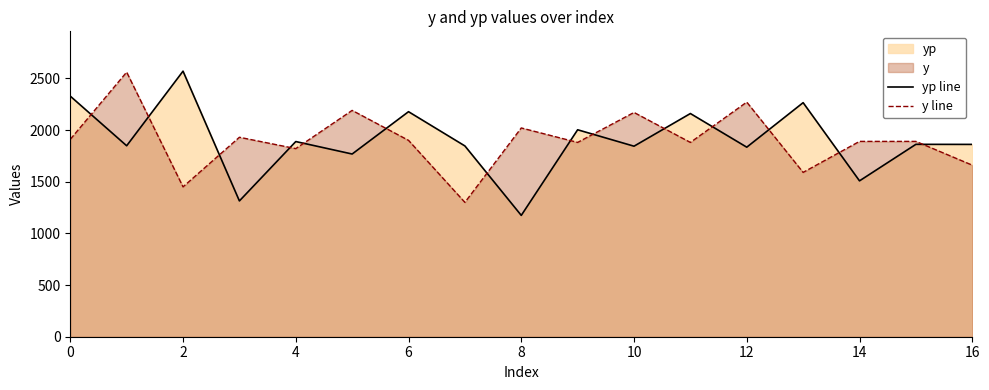

How many values in the y line series exceed 1890?

8